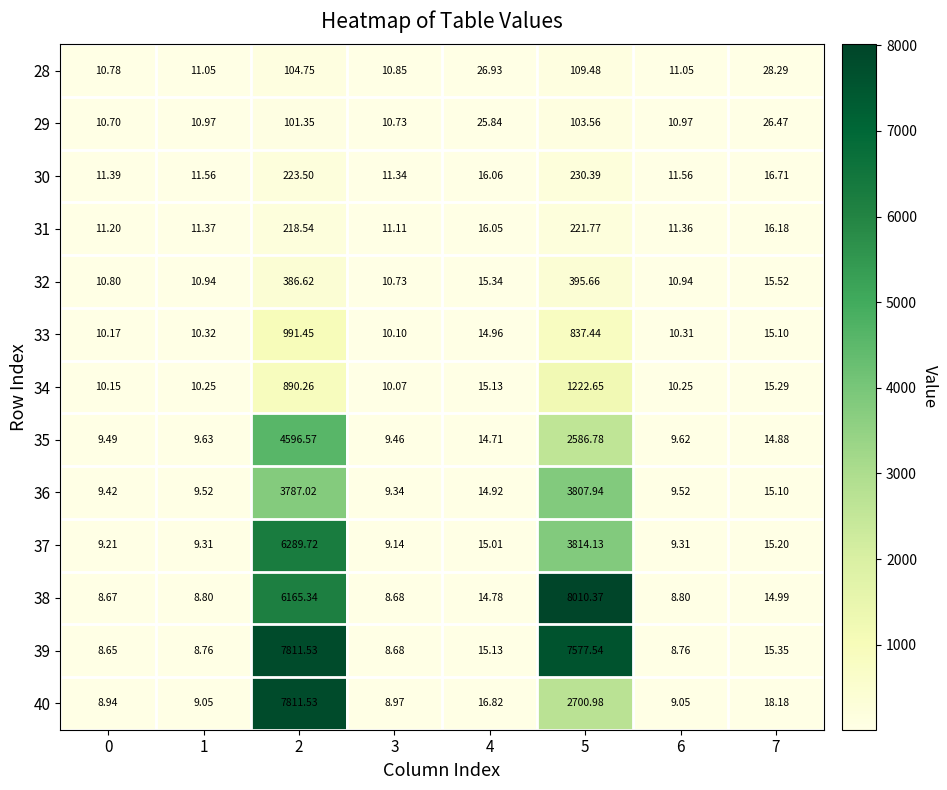

Is the value of 38 at 4 greater than the value of 29 at 5?

No